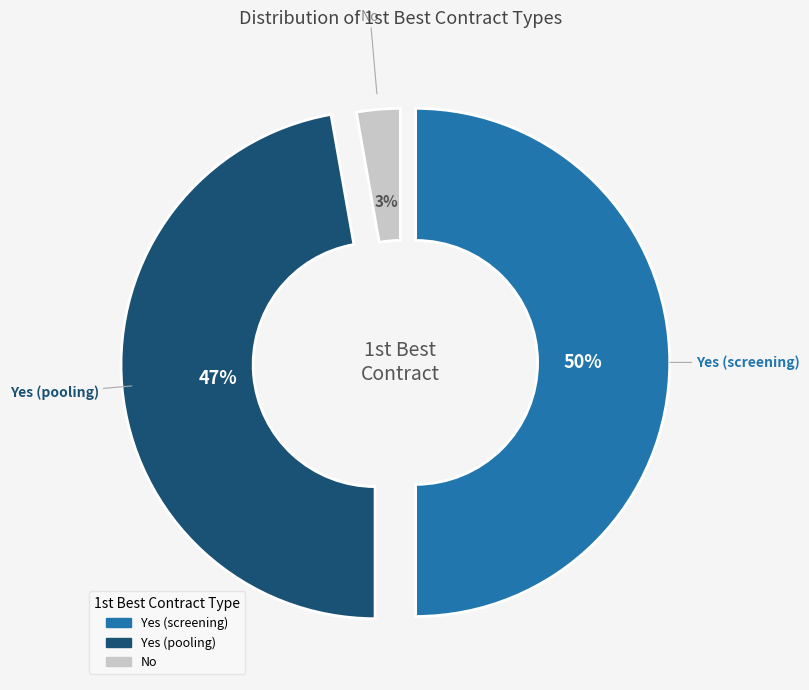

How many segments does this pie chart have?

3